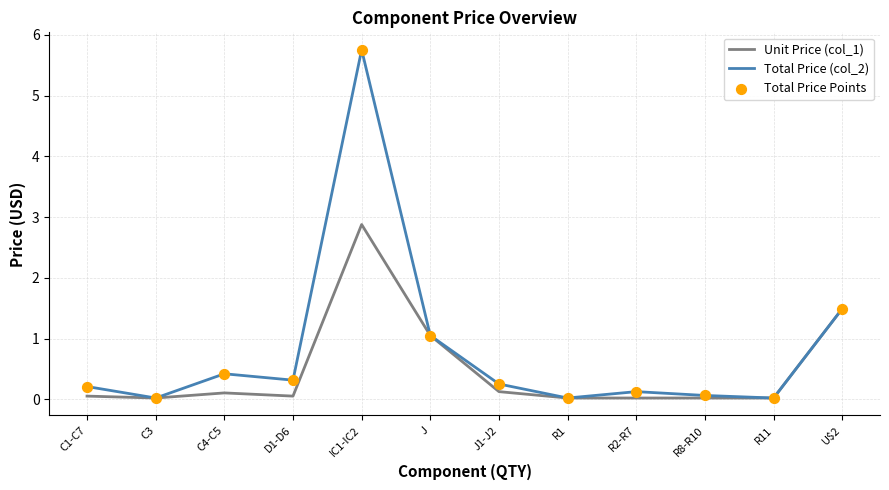

Which series has the widest spread of values?

Total Price (col_2)